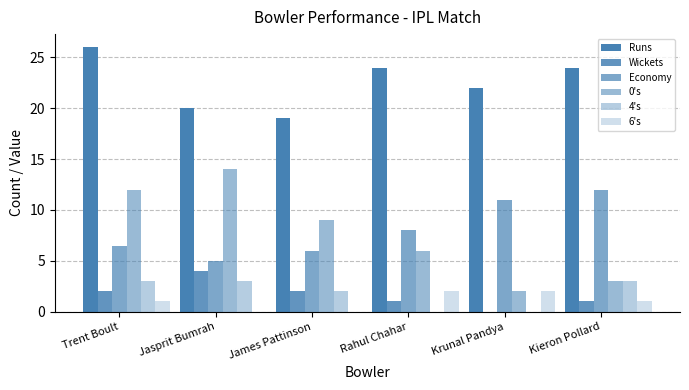

At which label is Wickets closest to 2?

Trent Boult